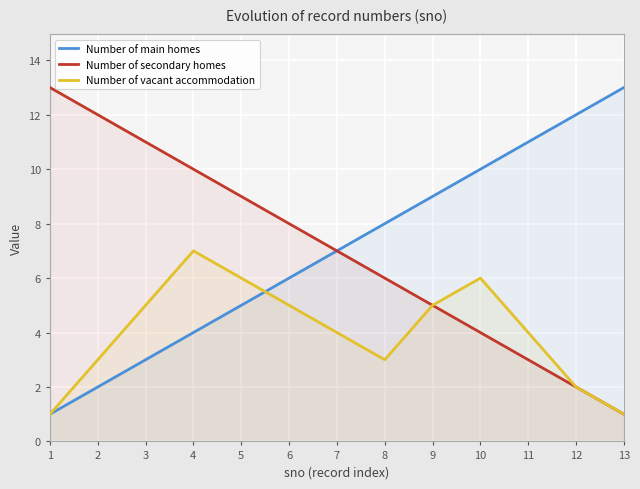

Reading left to right, what are all the values shown in this chart?

Number of main homes: 1=1	2=2	3=3	4=4	5=5	6=6	7=7	8=8	9=9	10=10	11=11	12=12	13=13
Number of secondary homes: 1=13	2=12	3=11	4=10	5=9	6=8	7=7	8=6	9=5	10=4	11=3	12=2	13=1
Number of vacant accommodation: 1=1	2=3	3=5	4=7	5=6	6=5	7=4	8=3	9=5	10=6	11=4	12=2	13=1